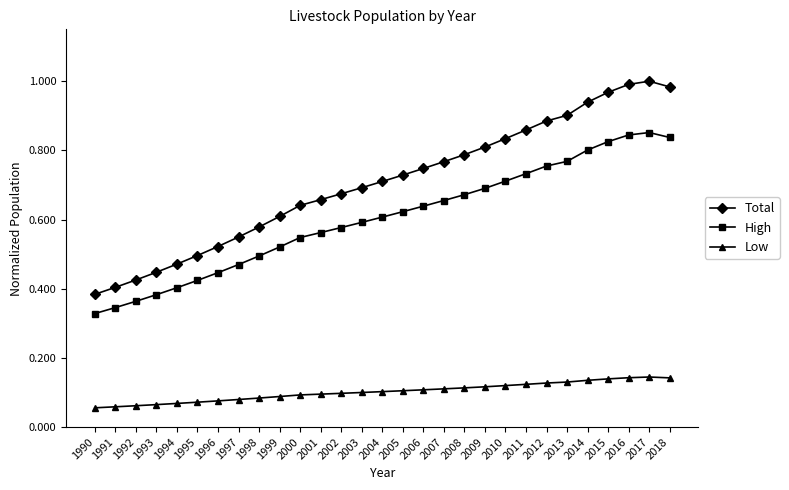

True or false: Low and Total cross at least once.

False